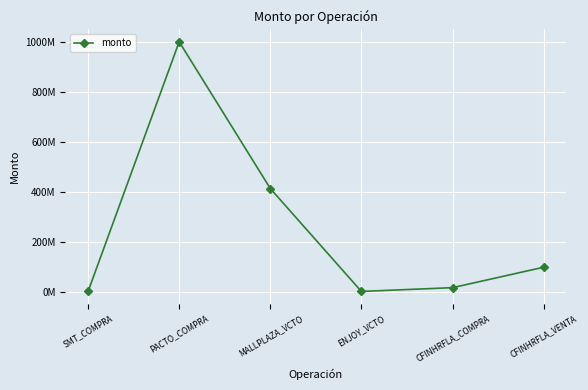

Is this an area chart (filled region under the line)?

No